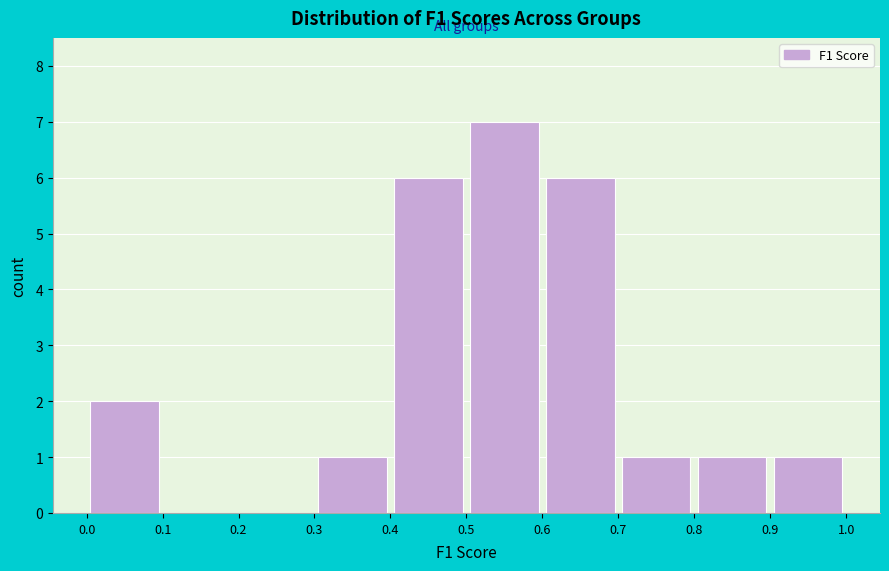

Over which range of the x-axis is the bar tallest?

0.5 to 0.6